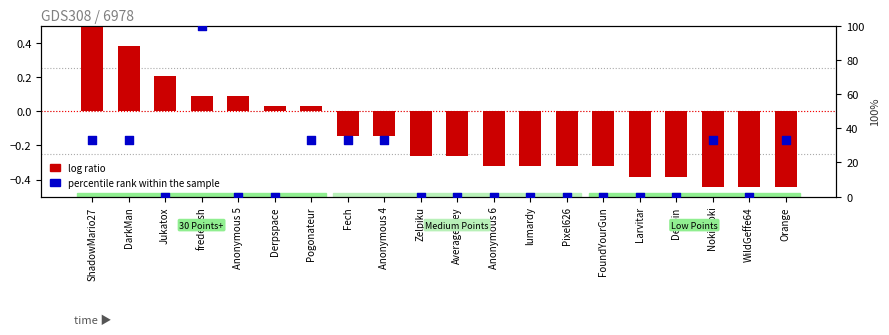

Which series reaches the minimum Y coordinate?

log ratio